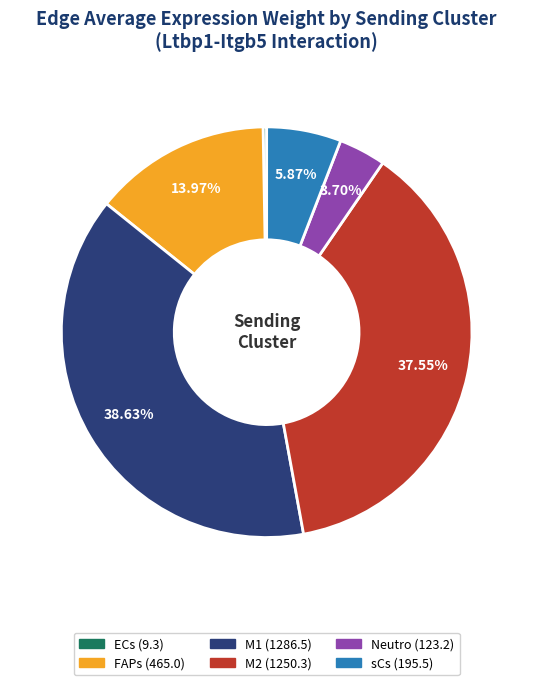

Between Neutro and ECs, which is larger?

Neutro